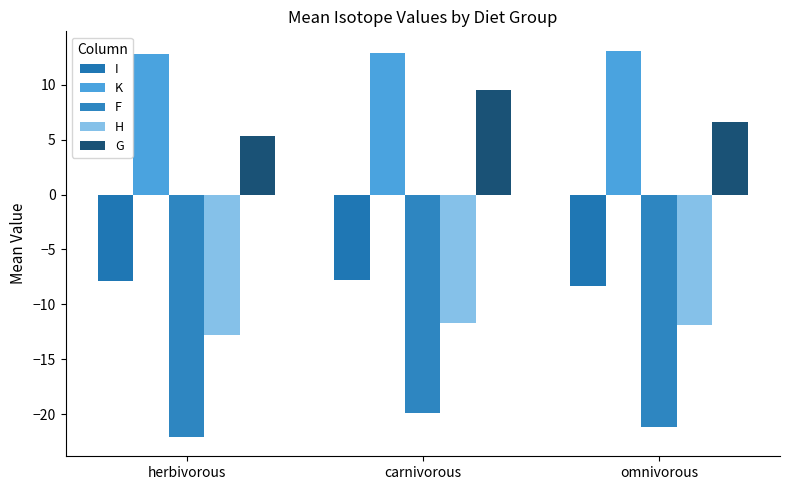

How many categories are shown in the chart?

3